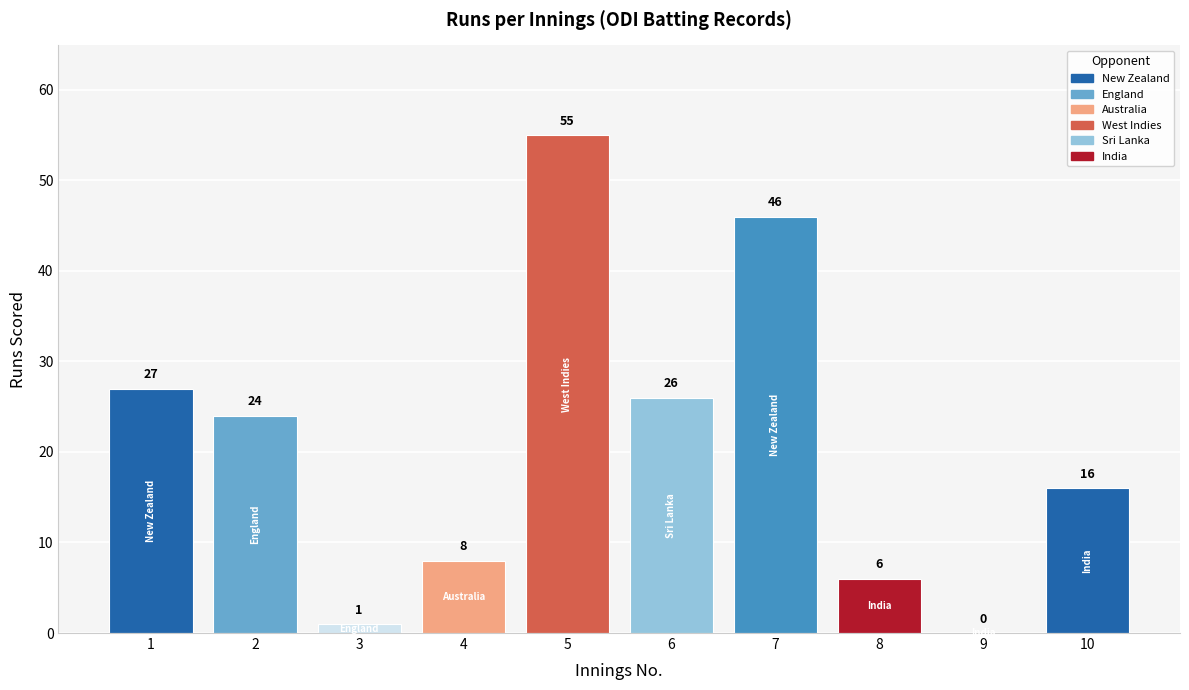

Read the value at 7.

46